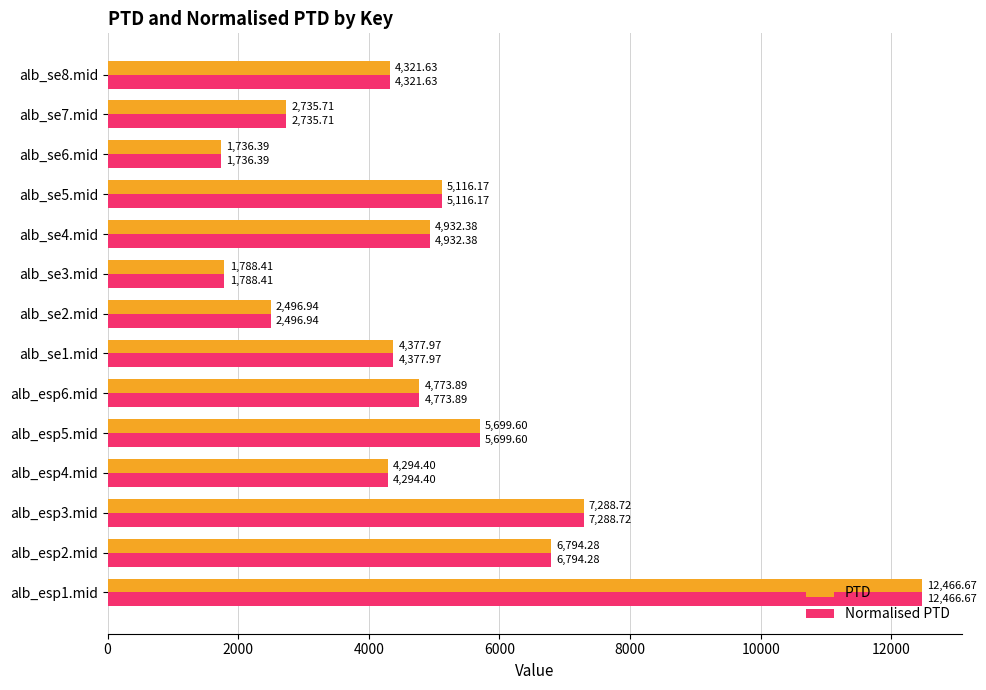

What is the maximum value shown in the chart?

12466.7